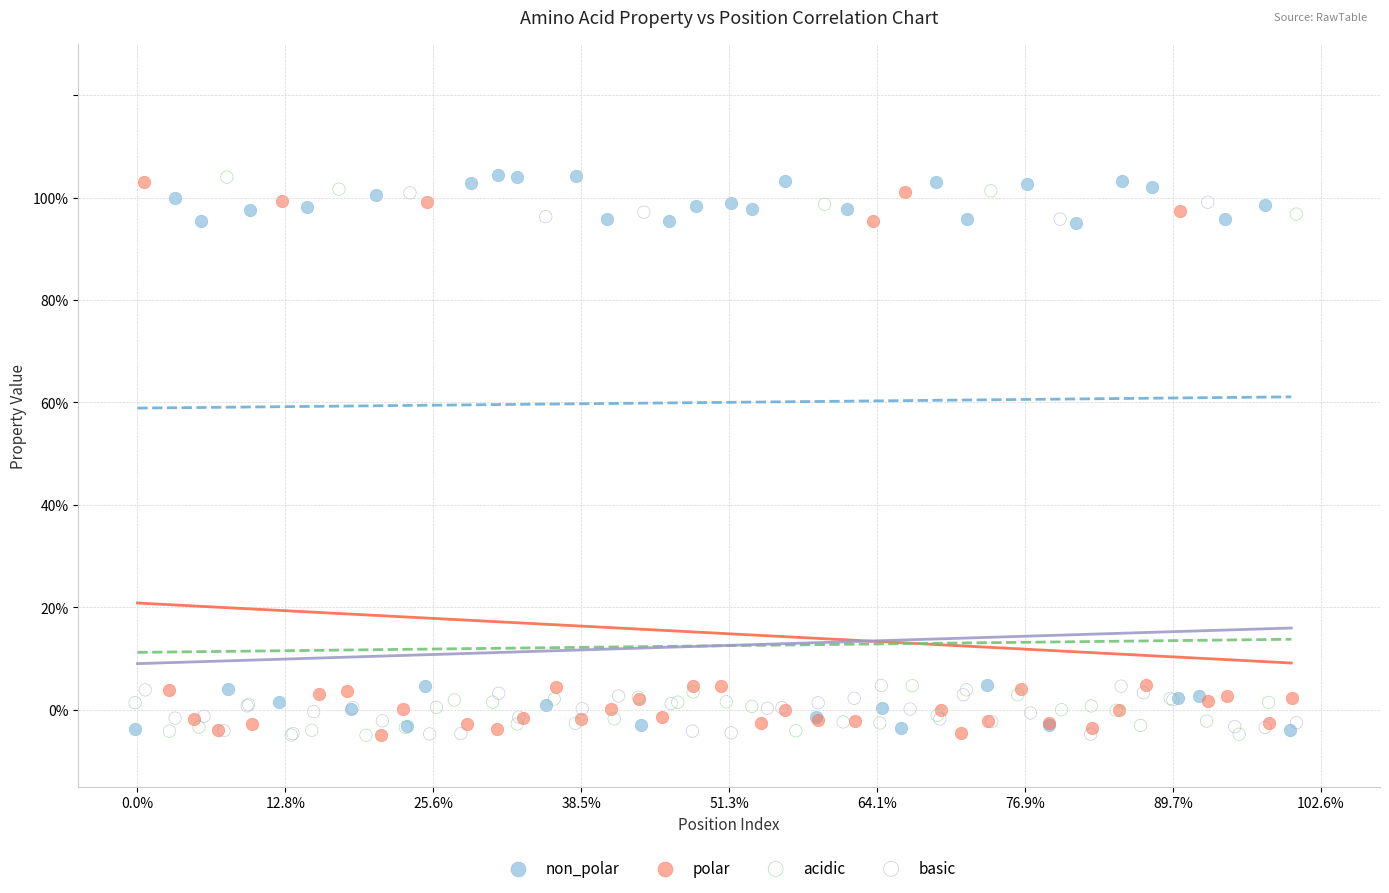

What are all the series names shown in the legend?

non_polar, polar, acidic, basic